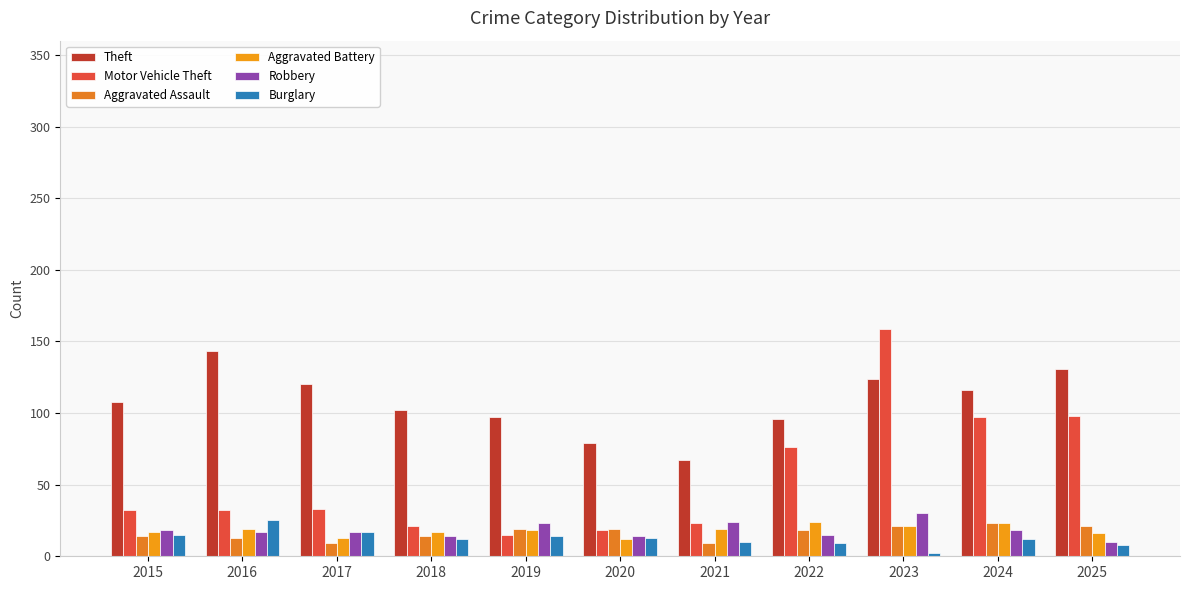

Is the value of Aggravated Battery at 2019 greater than the value of Robbery at 2019?

No